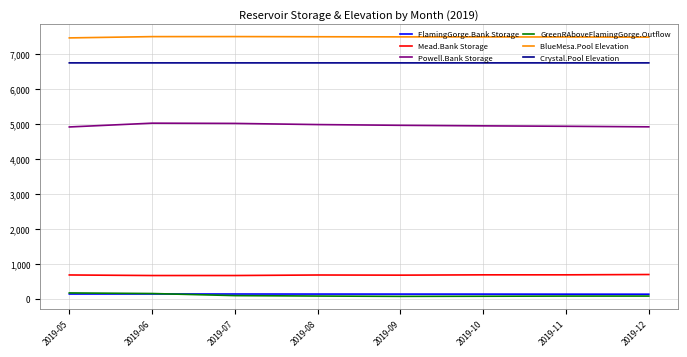

The Powell.Bank Storage series shows 4950.2 at 2019-10. True or false?

True